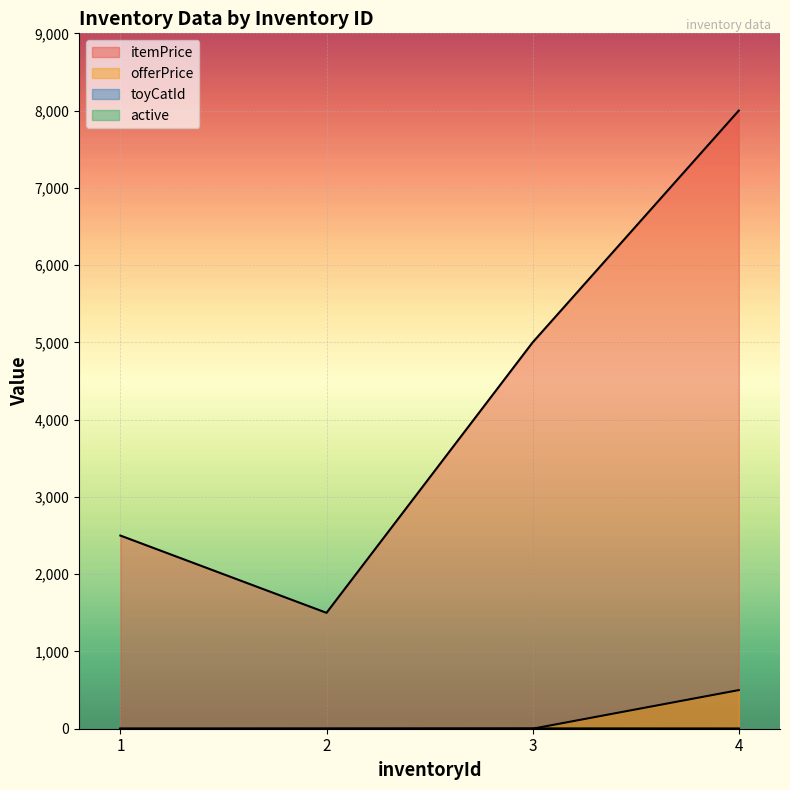

Between 1 and 4, which series saw the biggest shift?

itemPrice